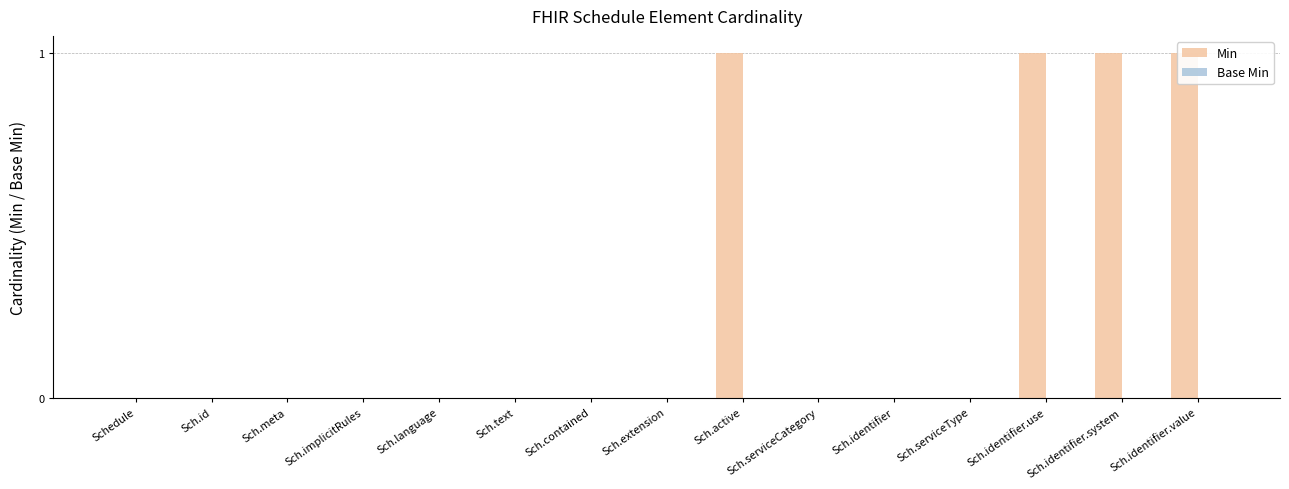

Reading left to right, transcribe all the data shown in this chart.

Min: 0	0	0	0	0	0	0	0	1	0	0	0	1	1	1
Base Min: 0	0	0	0	0	0	0	0	0	0	0	0	0	0	0